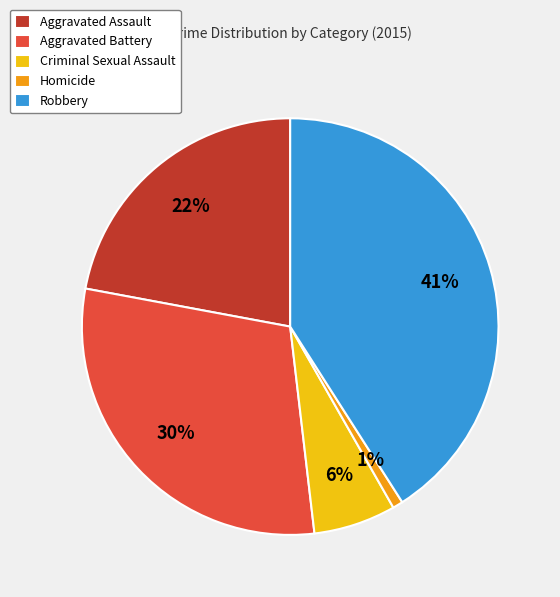

Is it true that Robbery is 50% of the pie?

False